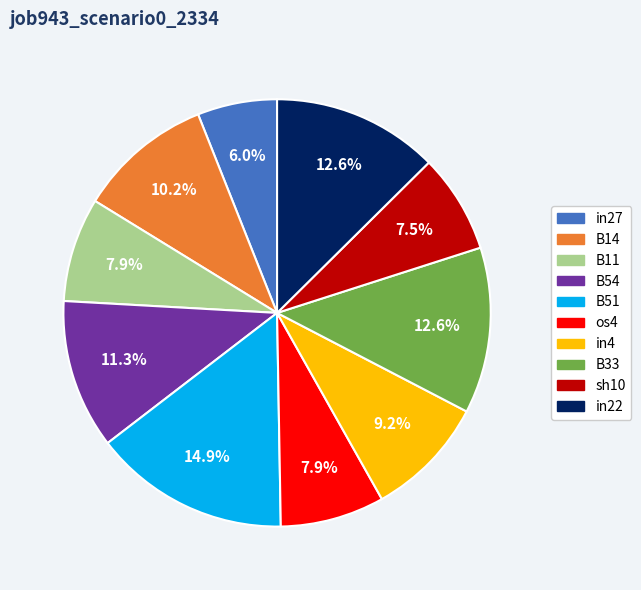

True or false: B54 accounts for 11% of the total.

True